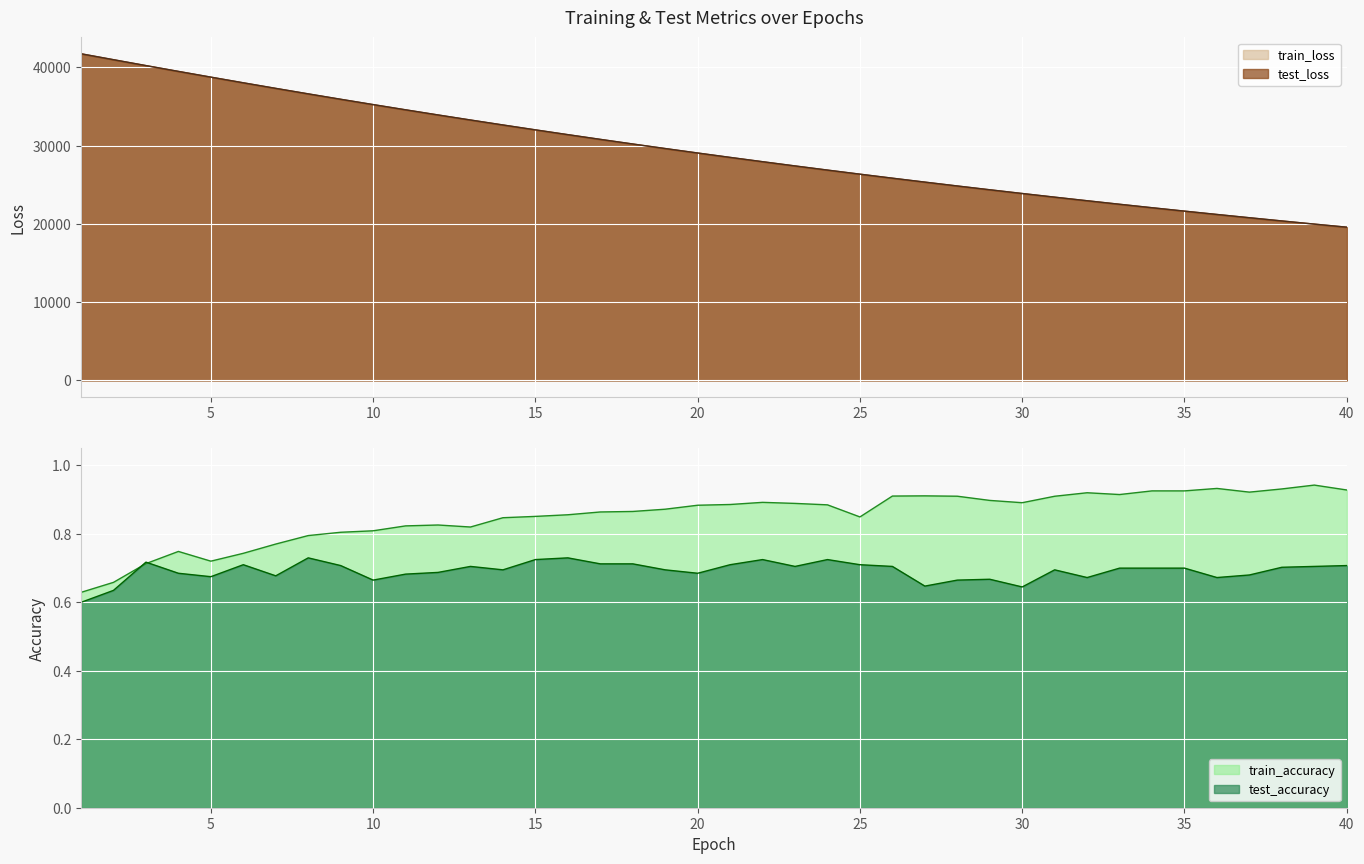

Is it true that test_accuracy equals 0.7 at 40?

True